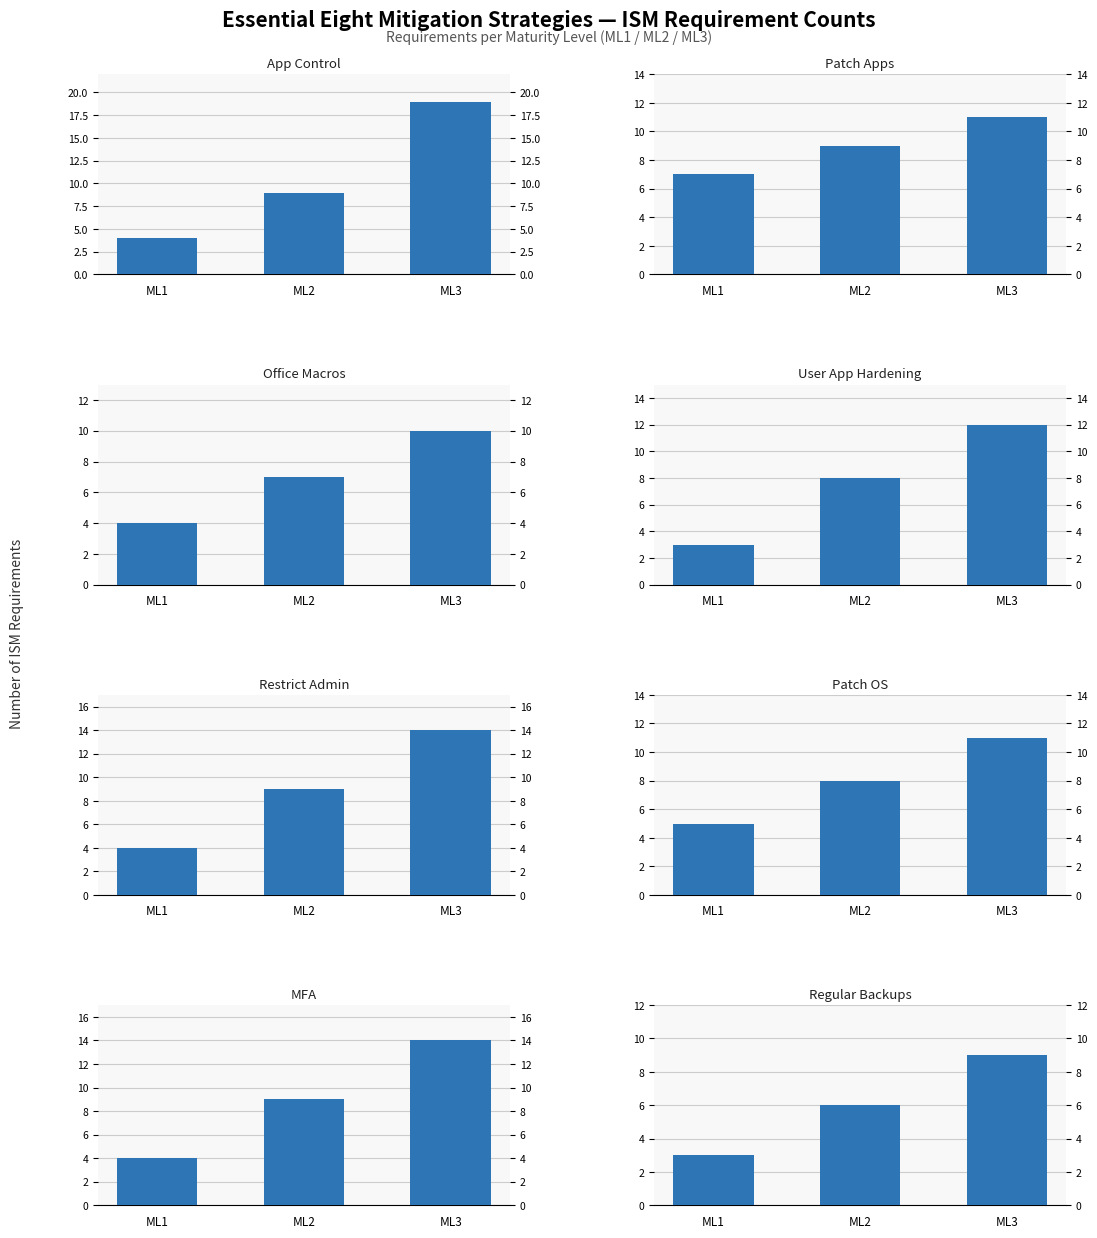

What position from the right is Application control?

8